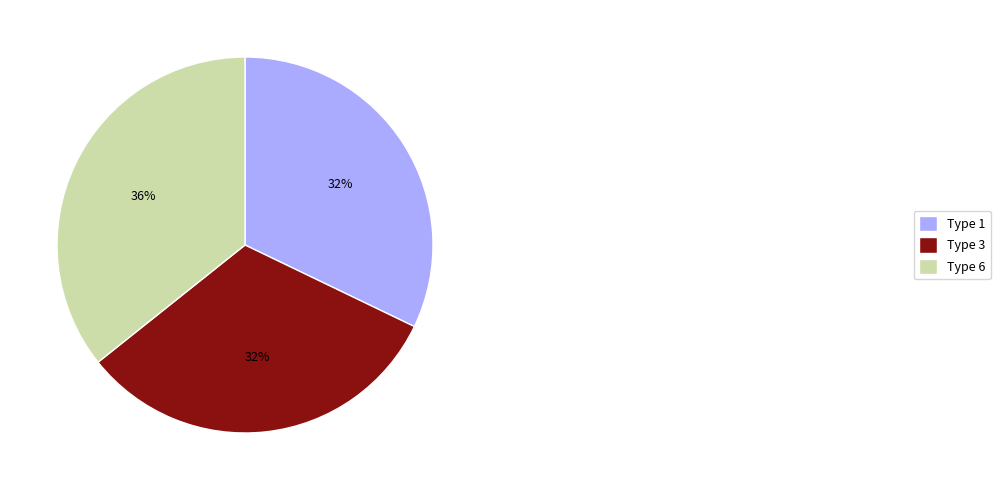

To the nearest percent, what is the difference between the largest and smallest slice percentages?

4%